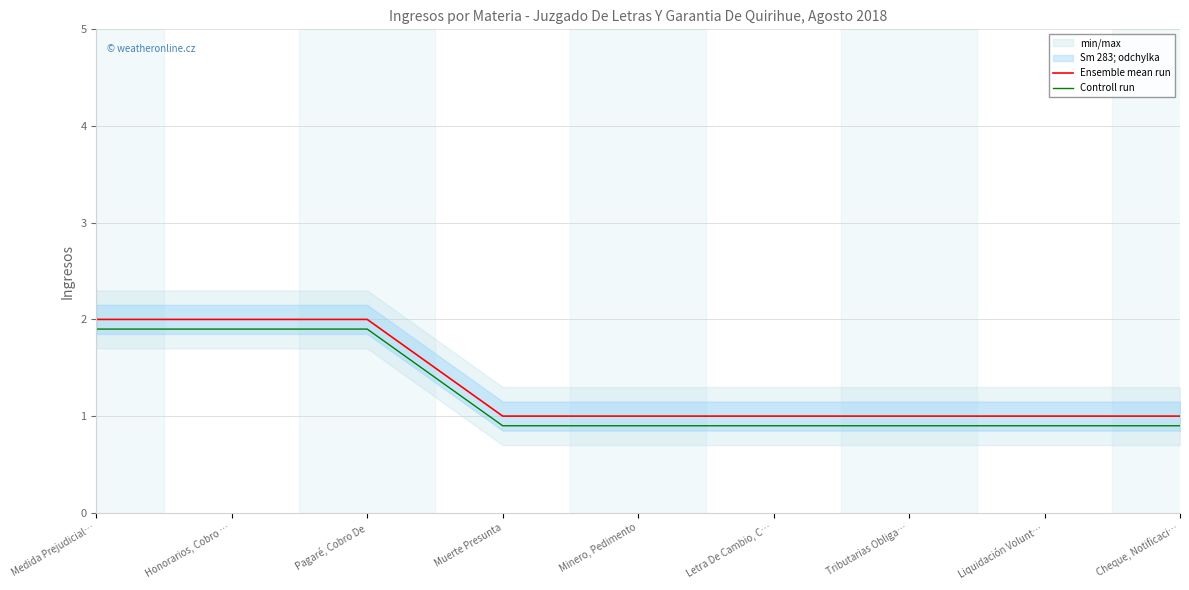

What is the minimum value shown in the chart?

0.9